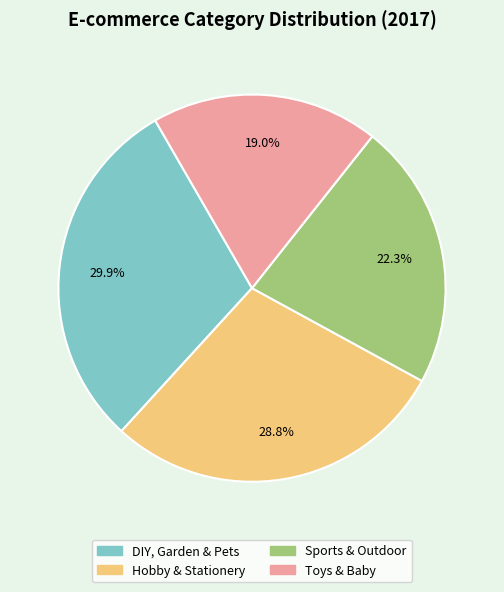

How many segments does this pie chart have?

4